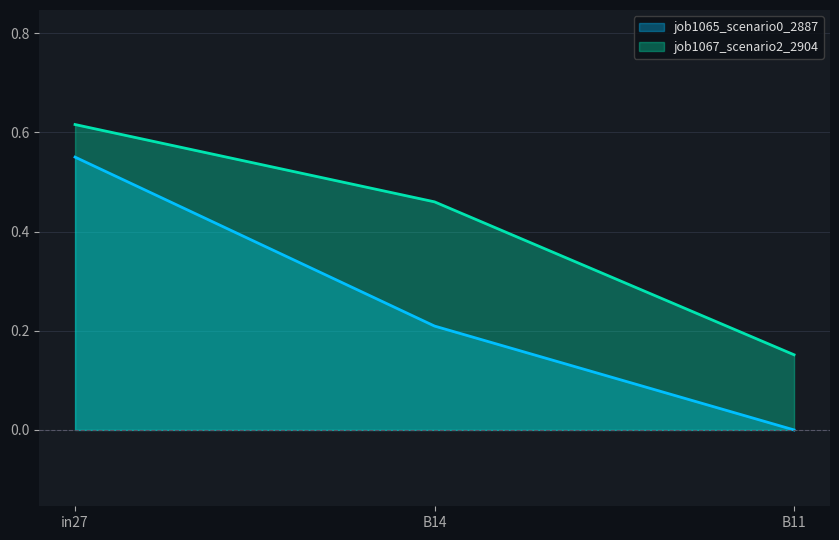

Reading left to right, extract all data points from this chart.

job1065_scenario0_2887: in27=0.6	B14=0.2	B11=0.0
job1067_scenario2_2904: in27=0.6	B14=0.5	B11=0.2